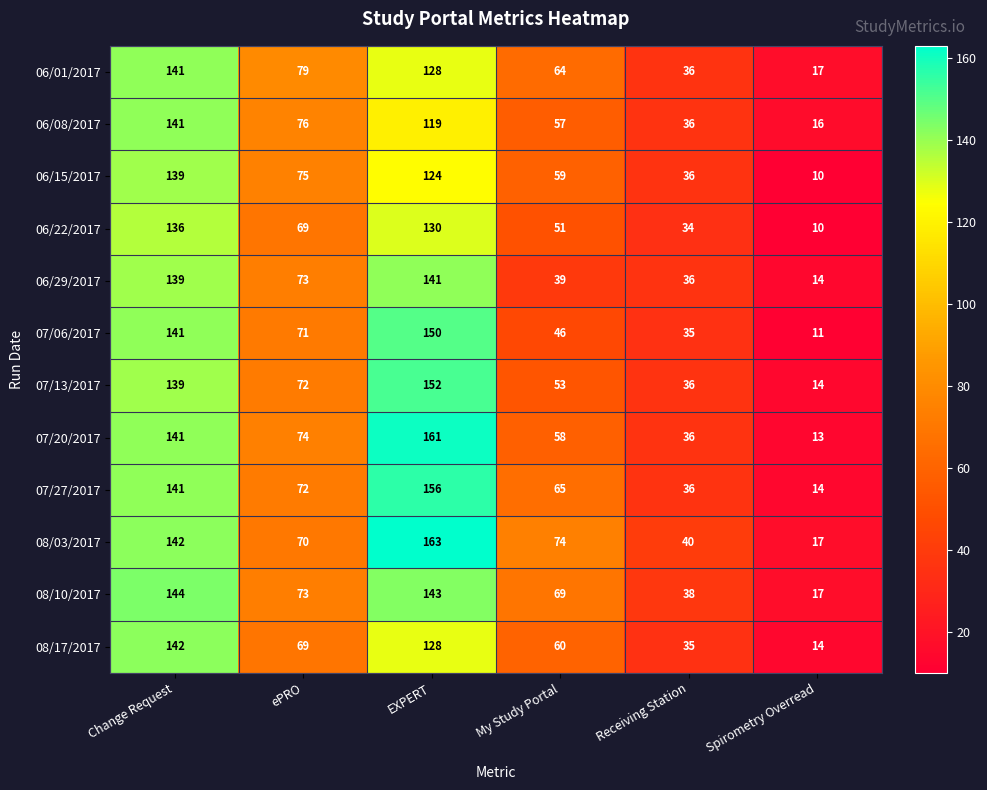

Which category has the lowest value across all series?

Spirometry Overread